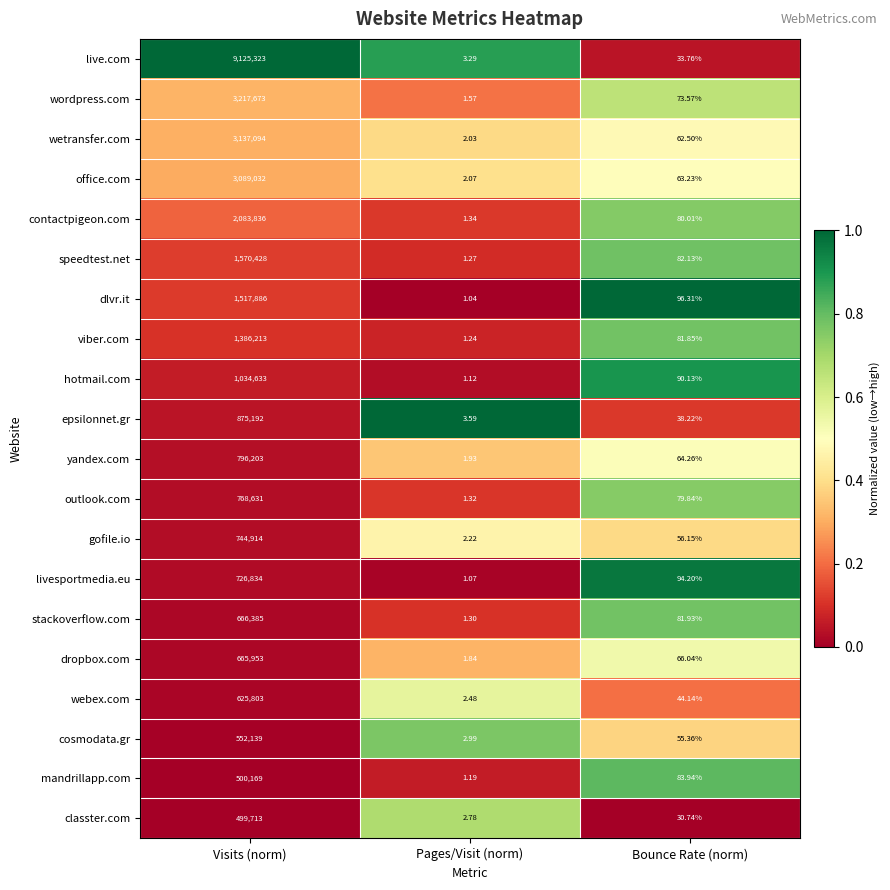

At which label does webex.com reach its peak?

Visits (norm)